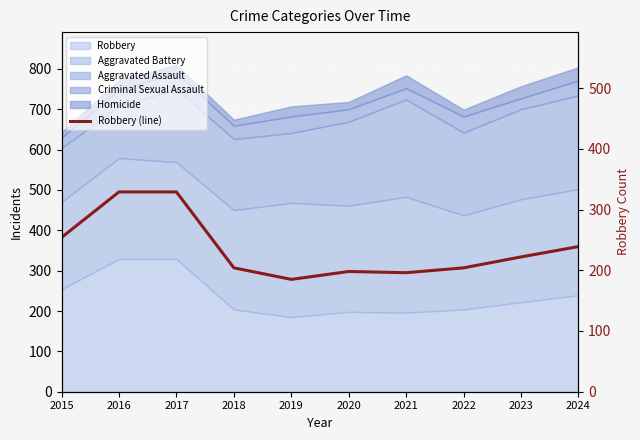

What is the difference between the second highest and second lowest values?

133